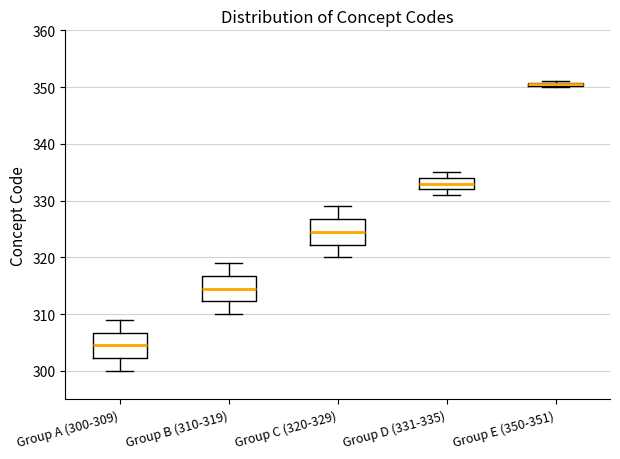

Where is the upper edge of the box for Group E (350-351) on the y-axis? The values are not printed on the chart, so give them approximately, as read against the axis.

351